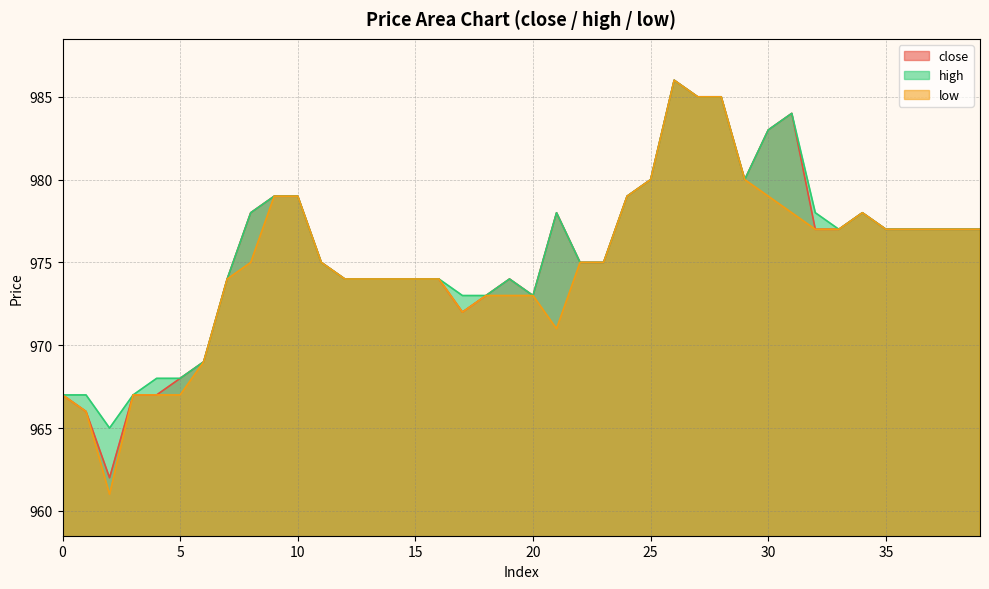

Reading right to left, what are all the values shown in this chart?

close: 39=977	38=977	37=977	36=977	35=977	34=978	33=977	32=977	31=984	30=983	29=980	28=985	27=985	26=986	25=980	24=979	23=975	22=975	21=978	20=973	19=974	18=973	17=972	16=974	15=974	14=974	13=974	12=974	11=975	10=979	9=979	8=978	7=974	6=969	5=968	4=967	3=967	2=962	1=966	0=967
high: 39=977	38=977	37=977	36=977	35=977	34=978	33=977	32=978	31=984	30=983	29=980	28=985	27=985	26=986	25=980	24=979	23=975	22=975	21=978	20=973	19=974	18=973	17=973	16=974	15=974	14=974	13=974	12=974	11=975	10=979	9=979	8=978	7=974	6=969	5=968	4=968	3=967	2=965	1=967	0=967
low: 39=977	38=977	37=977	36=977	35=977	34=978	33=977	32=977	31=978	30=979	29=980	28=985	27=985	26=986	25=980	24=979	23=975	22=975	21=971	20=973	19=973	18=973	17=972	16=974	15=974	14=974	13=974	12=974	11=975	10=979	9=979	8=975	7=974	6=969	5=967	4=967	3=967	2=961	1=966	0=967